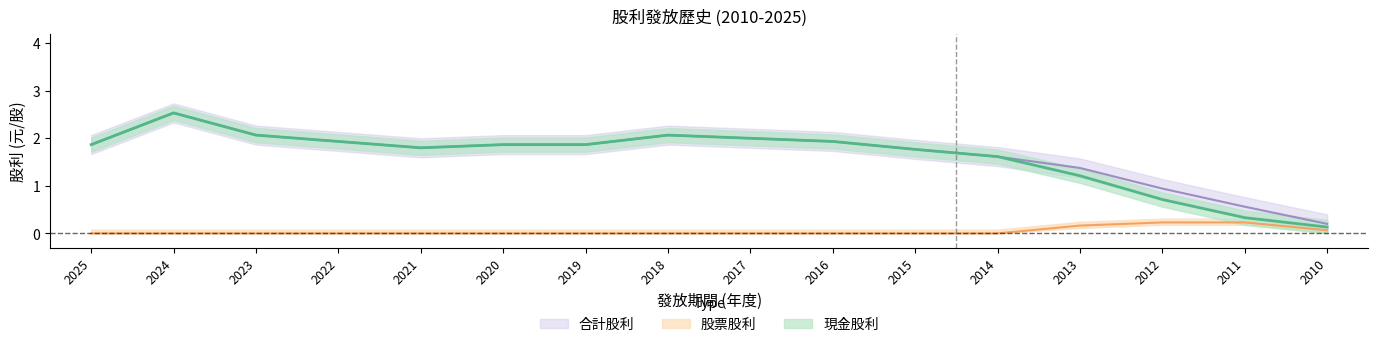

What is the average value of the 現金股利 series?

1.7